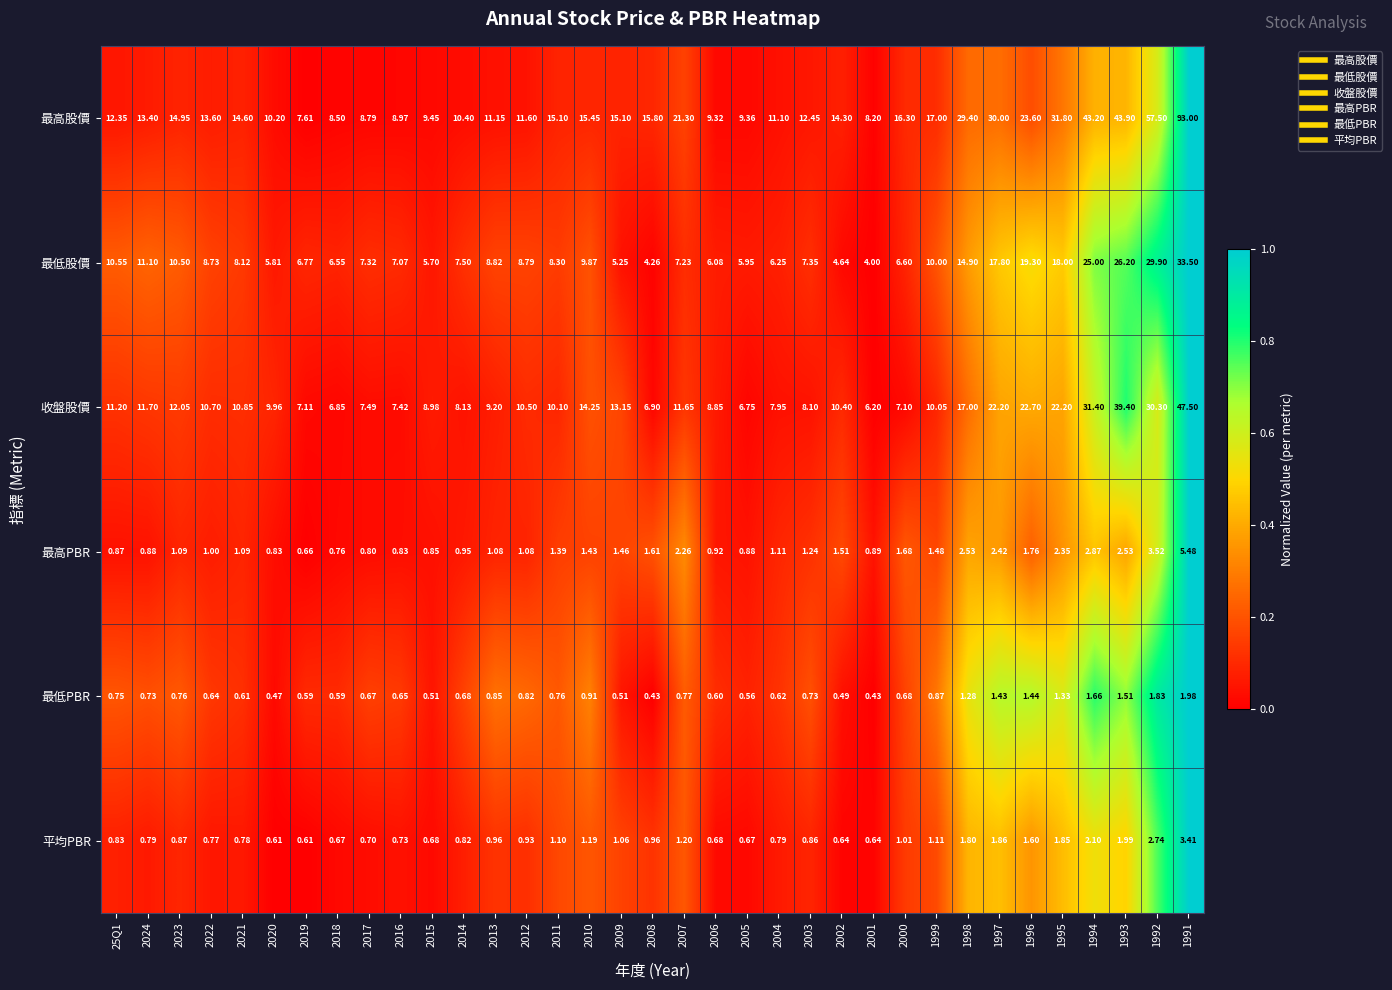

Is the value of 最高股價 at 2020 greater than the value of 收盤股價 at 2004?

Yes